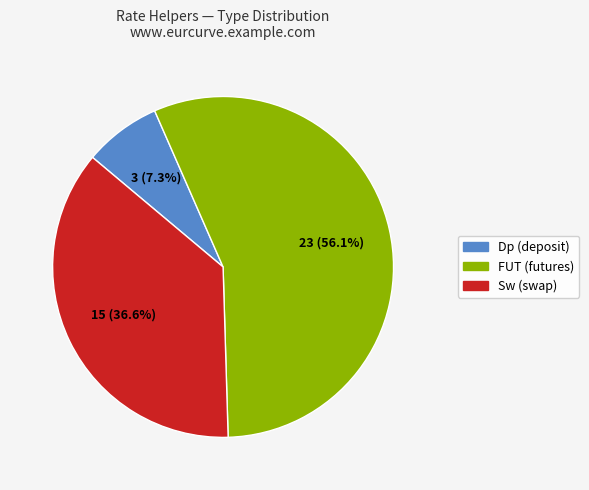

Between Sw and Dp, which is larger?

Sw